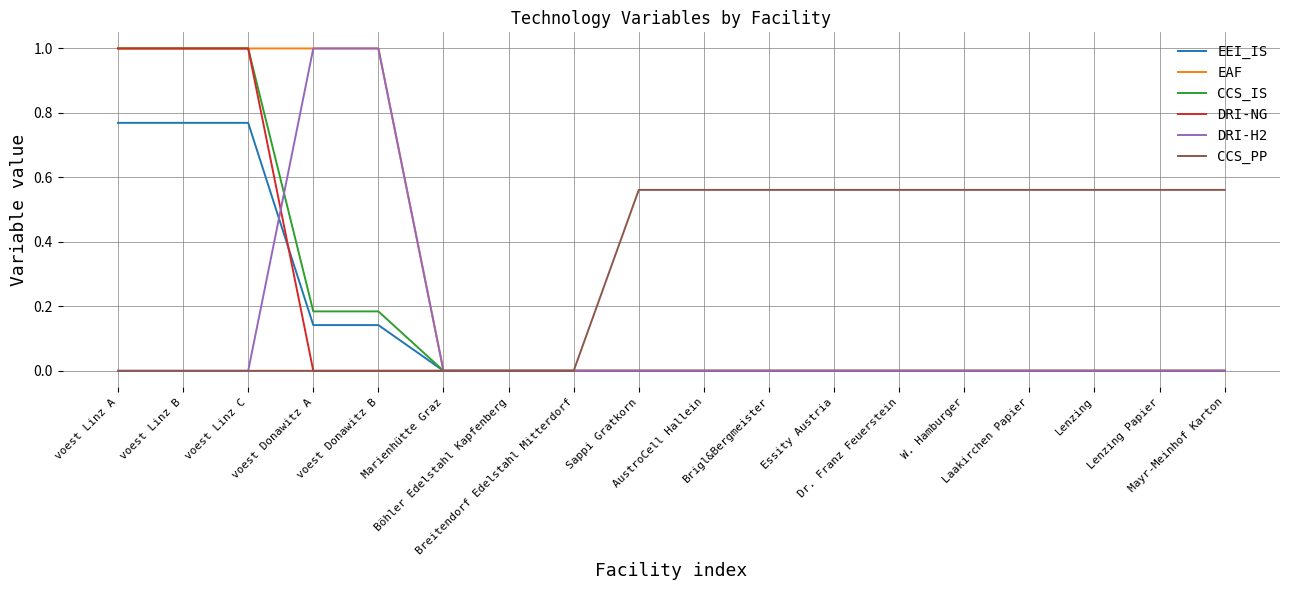

Count the number of data series in this chart.

6